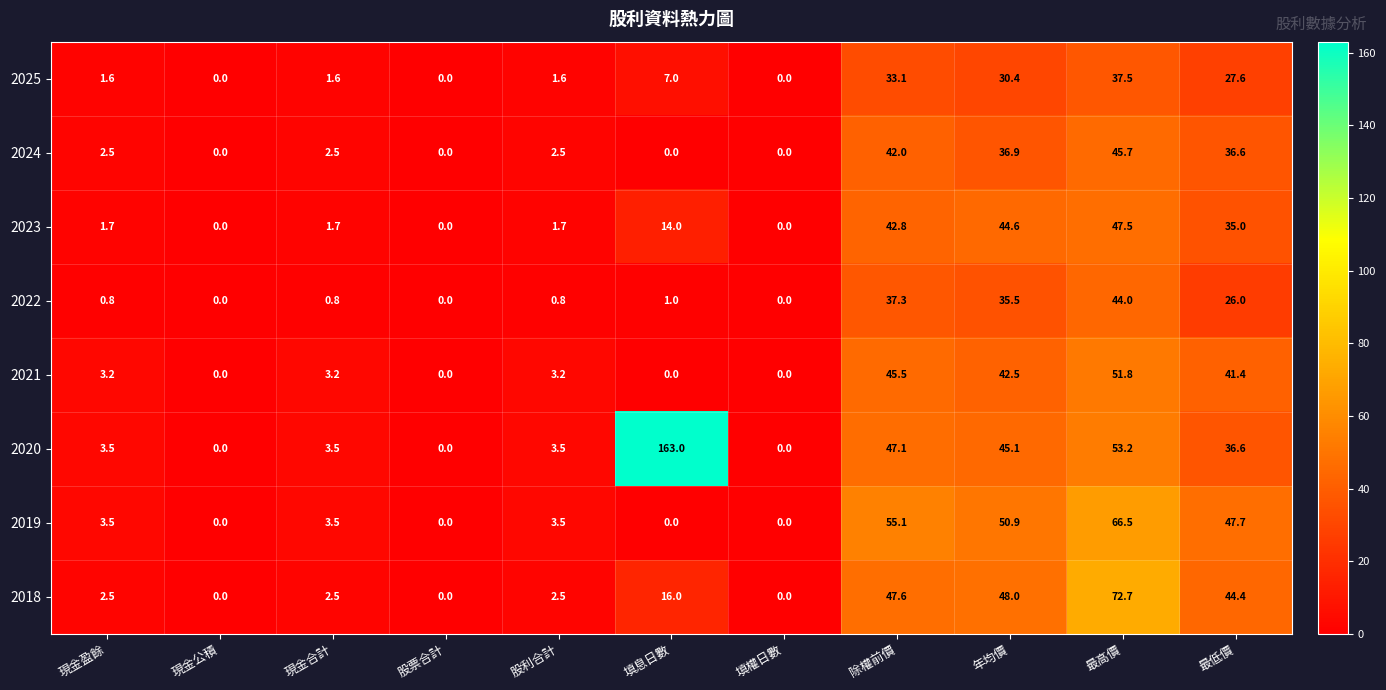

How many values in the 2024 series are below 2?

4